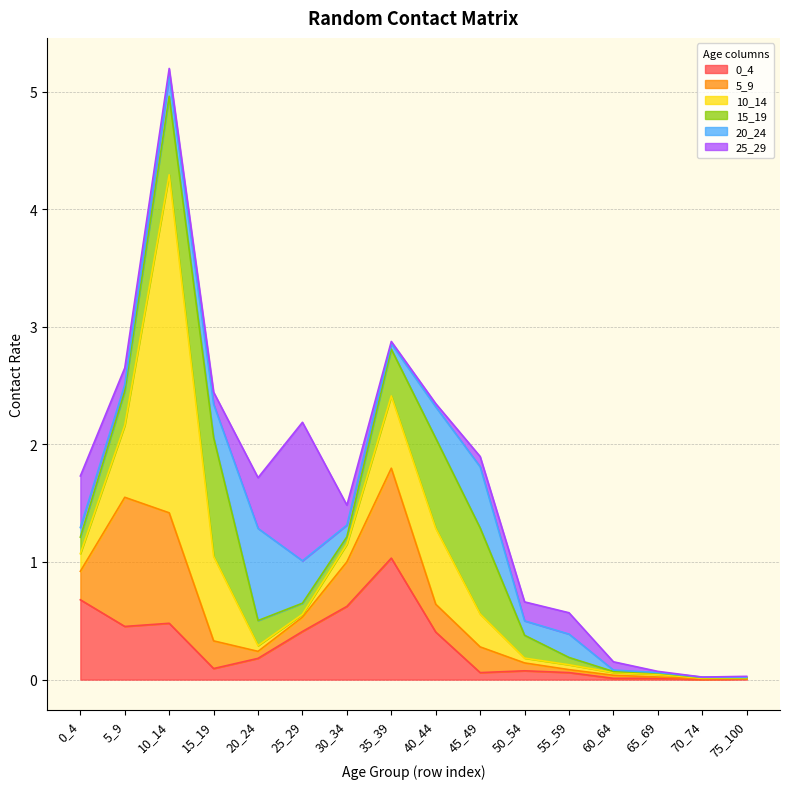

How many intersections are there between 25_29 and 5_9?

6